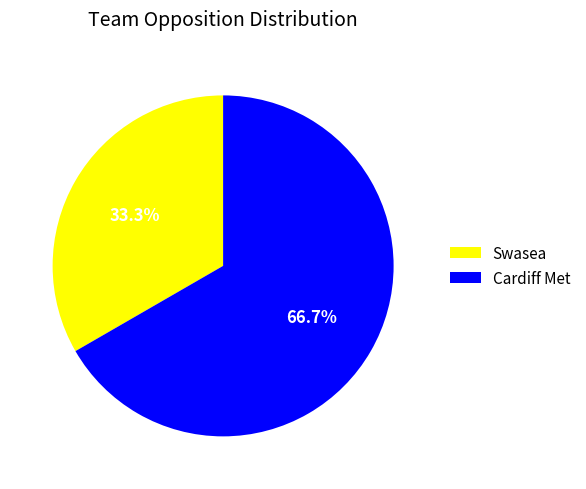

Which slice is the largest?

Cardiff Met